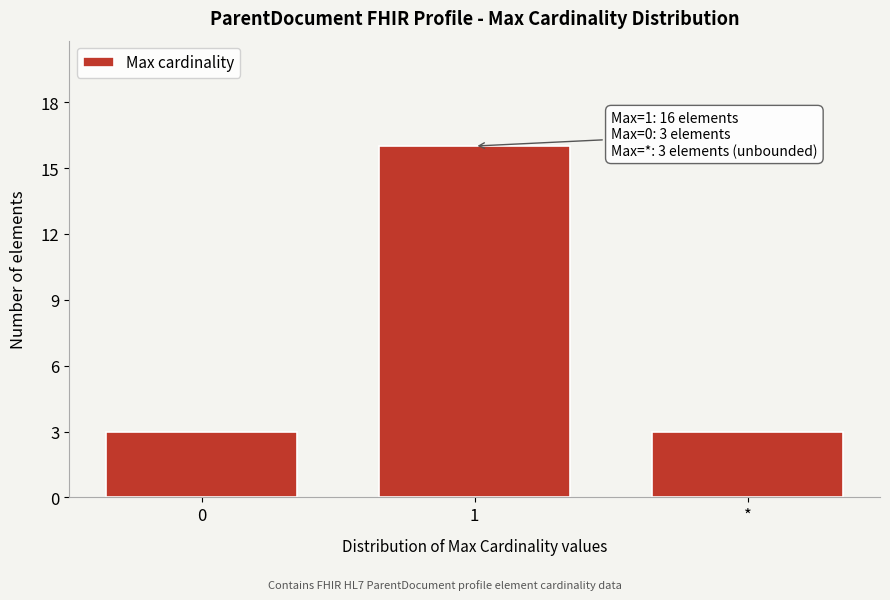

Reading left to right, what are all the values shown in this chart?

3	16	3